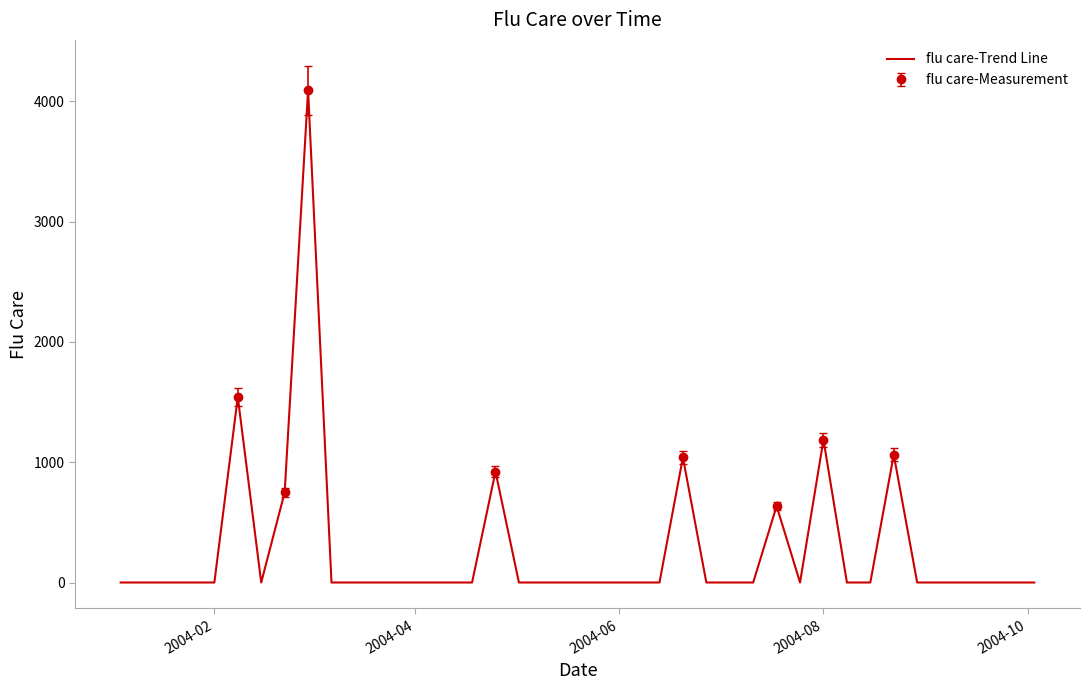

How many values exceed 0?

8